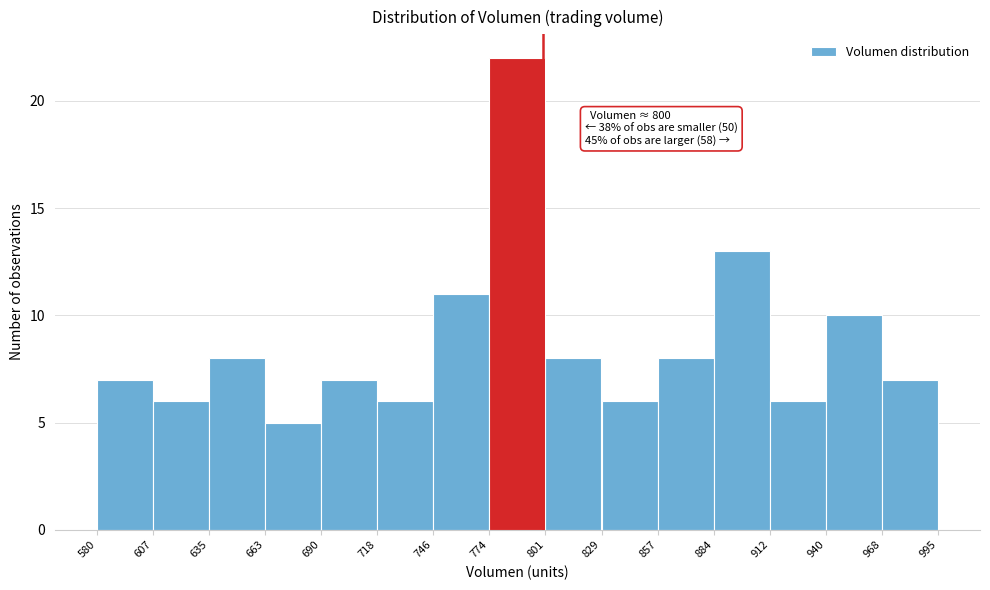

Over which range of the x-axis is the bar tallest?

774 to 801